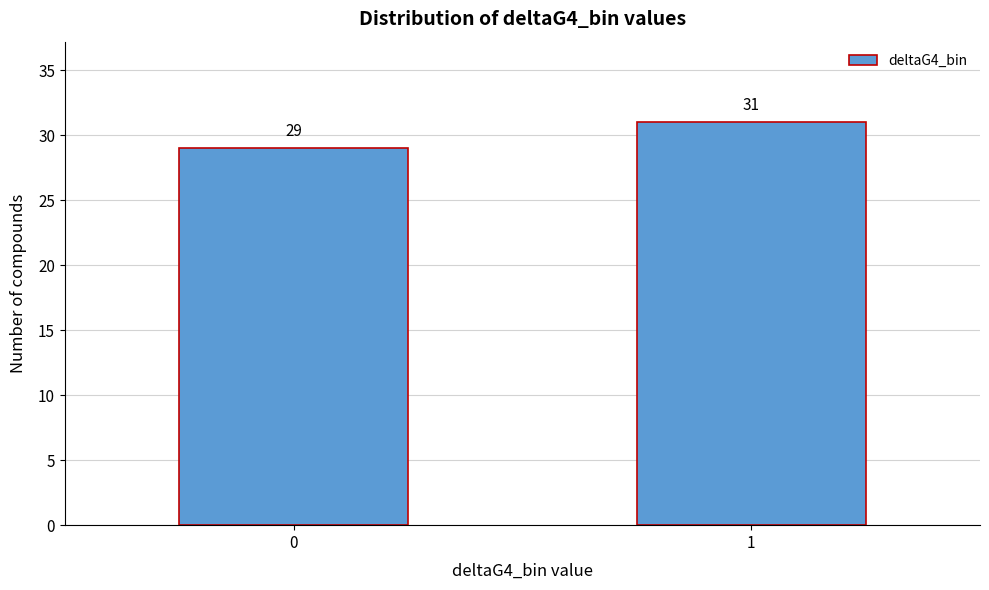

Reading left to right, what are all the values shown in this chart?

0=29	1=31